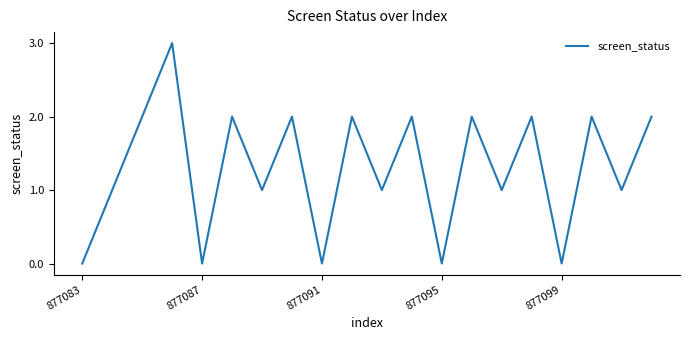

Reading left to right, list all the values displayed in this chart.

0	1	2	3	0	2	1	2	0	2	1	2	0	2	1	2	0	2	1	2